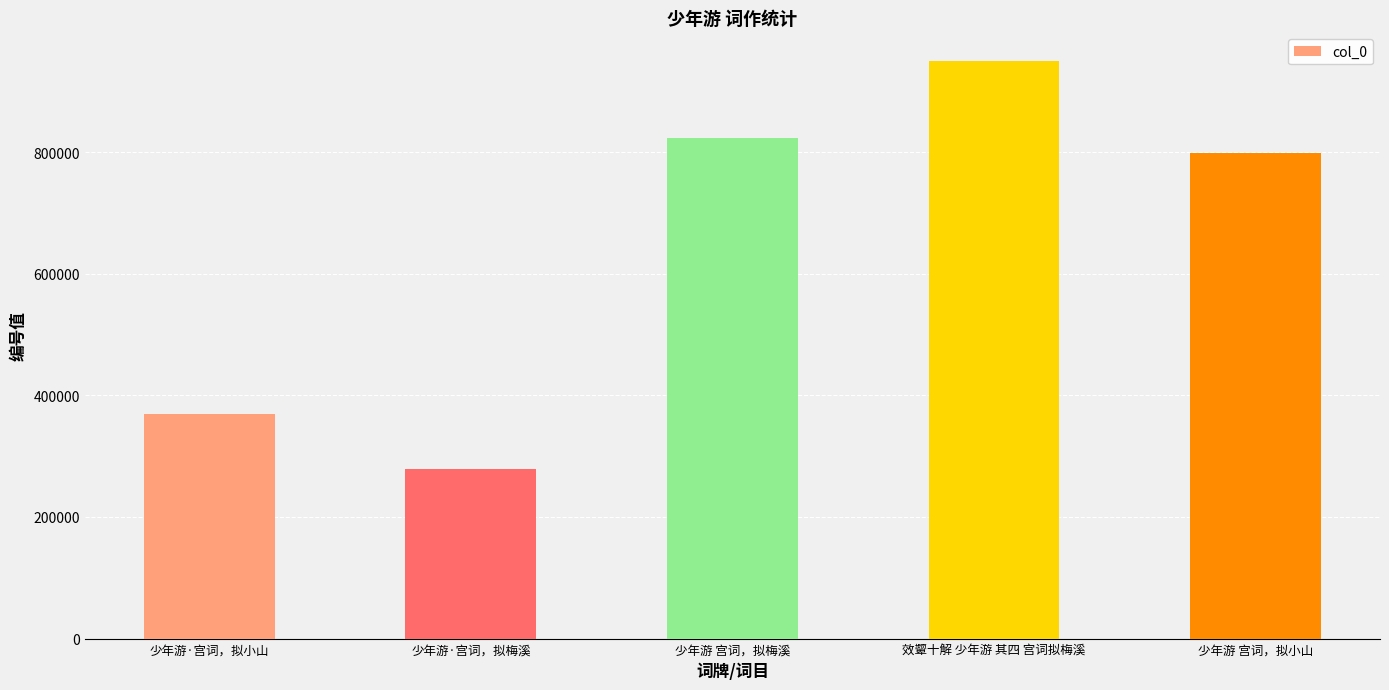

At which label is the value closest to 614284?

少年游 宫词，拟小山